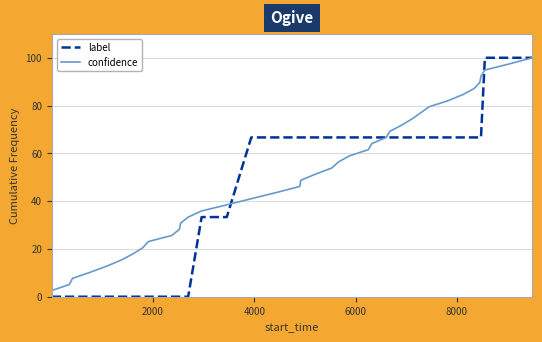

What is the sum of all confidence values?

2000.0